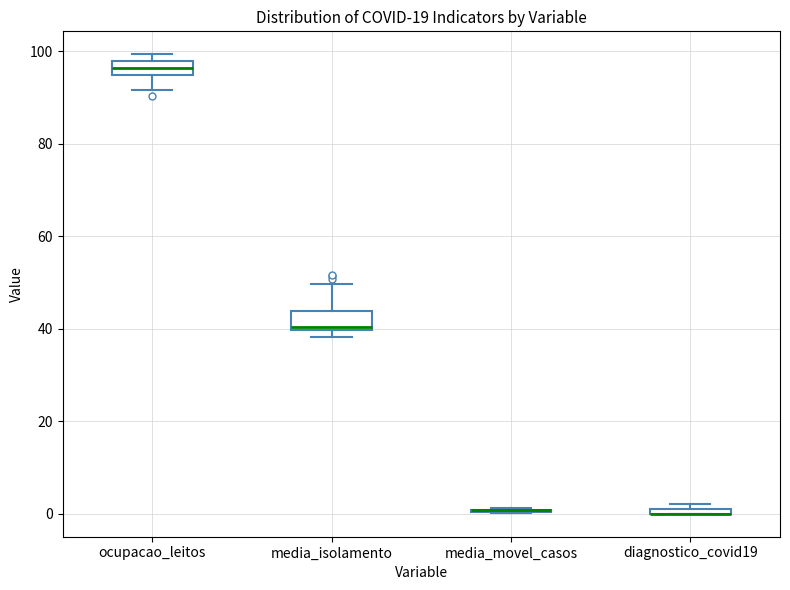

Where is the lower edge of the box for ocupacao_leitos on the y-axis? The values are not printed on the chart, so give them approximately, as read against the axis.

94